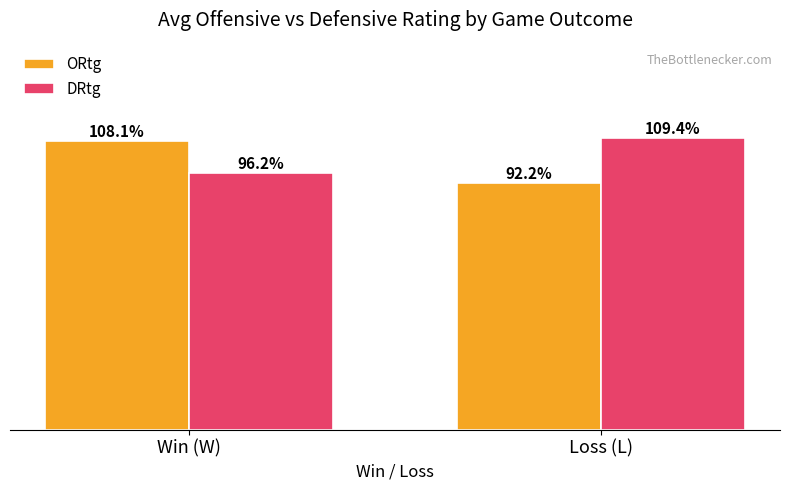

Where does the DRtg series first go above 109?

Loss (L)